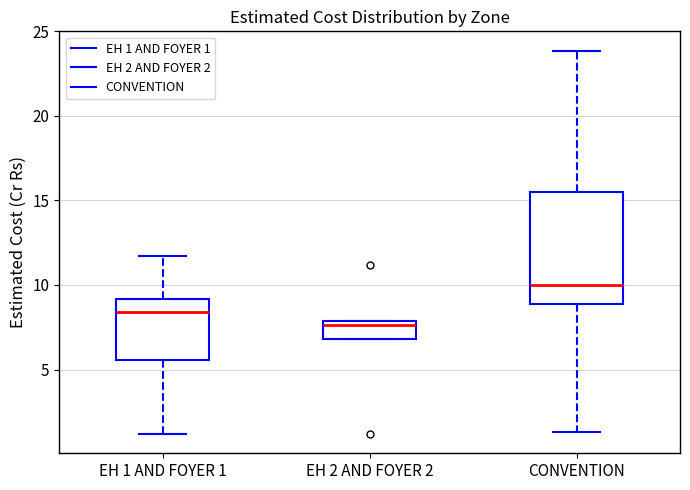

Reading left to right, transcribe this box plot: for each box, give where its median line is, the range the box spans, and where its two whiskers end, as read against the y-axis. The values are not printed on the chart, so give them approximately, as read against the axis.

EH 1 AND FOYER 1: median 8.5, box 5.5 to 9.0, whiskers 1.0 to 11.5
EH 2 AND FOYER 2: median 7.5, box 7.0 to 8.0, whiskers 7.0 to 8.0
CONVENTION: median 10.0, box 9.0 to 15.5, whiskers 1.5 to 24.0